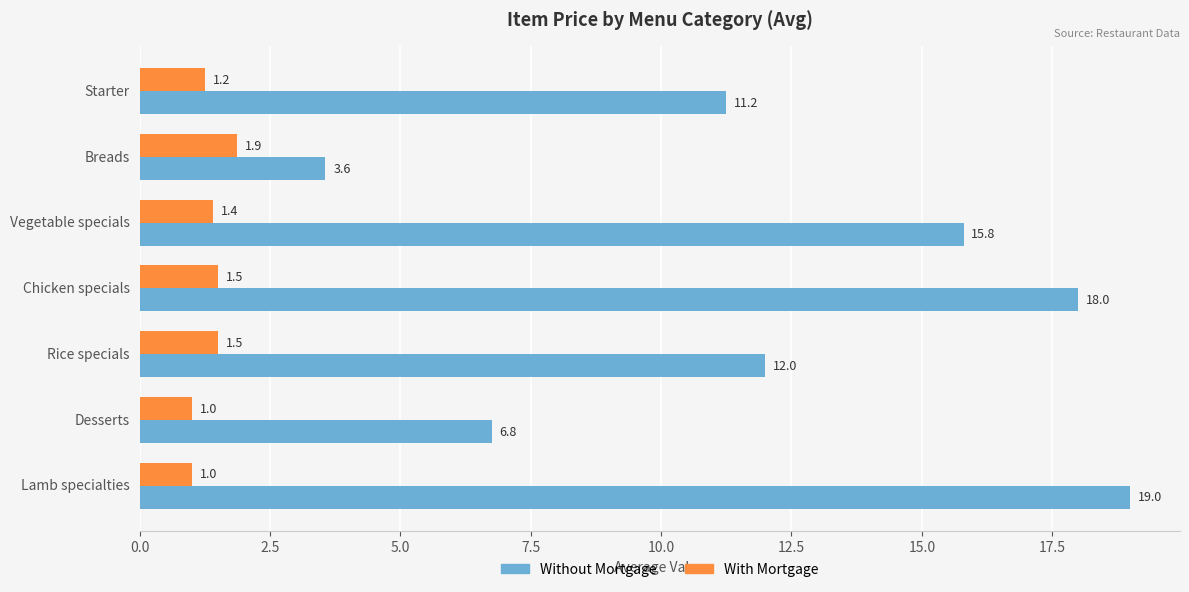

List the series in order of their peak value, lowest first.

With Mortgage, Without Mortgage